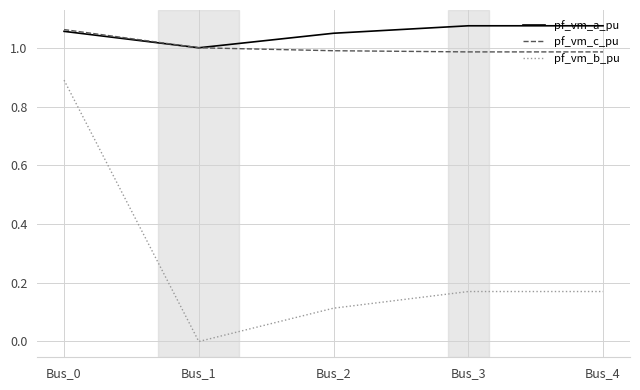

At which category does pf_vm_a_pu reach its first local valley?

Bus_1